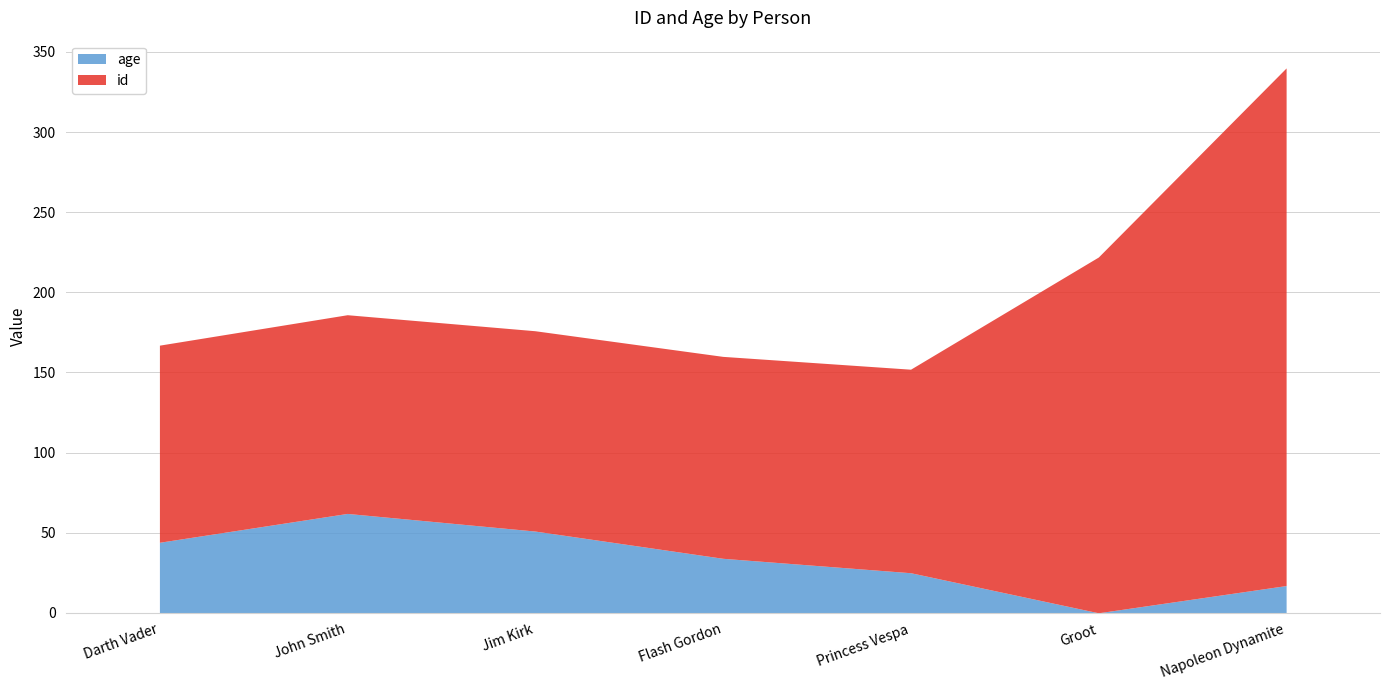

At Jim Kirk, list the series in order from smallest to largest.

age, id